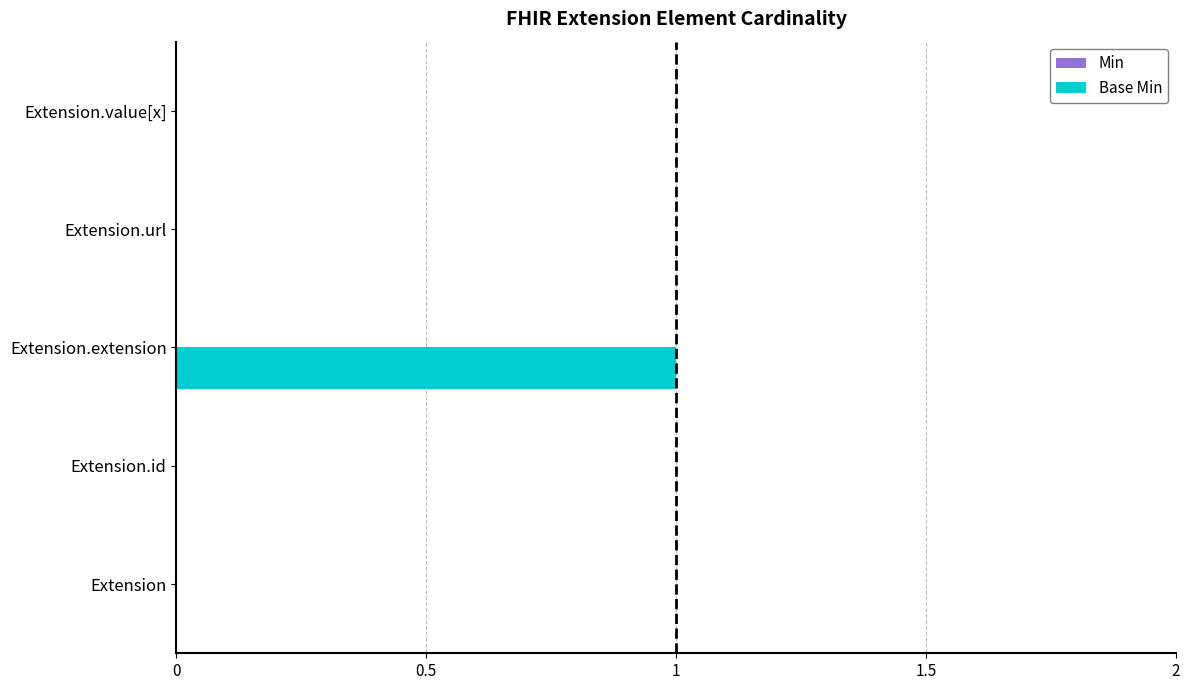

The chart shows a value of 1 at Extension.url. True or false?

False